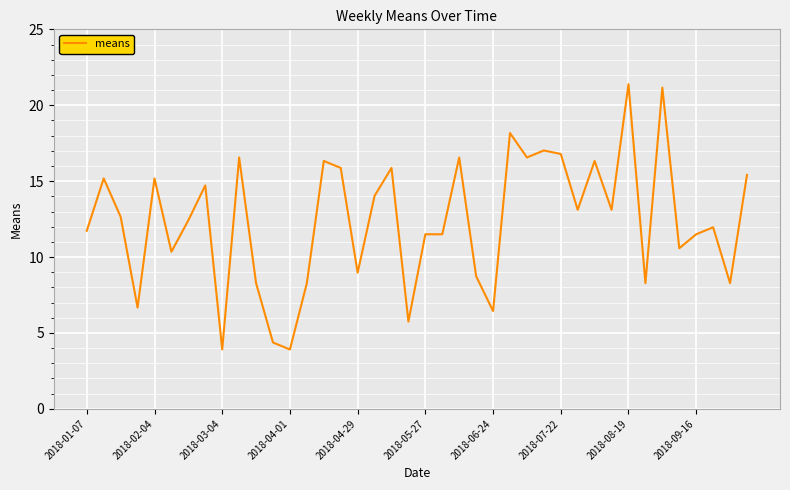

What is the smallest value displayed?

3.9